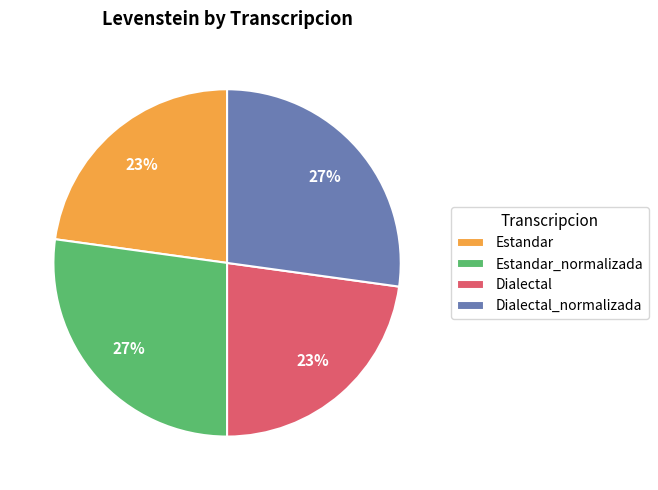

Does Estandar_normalizada account for over 50% of the chart?

No